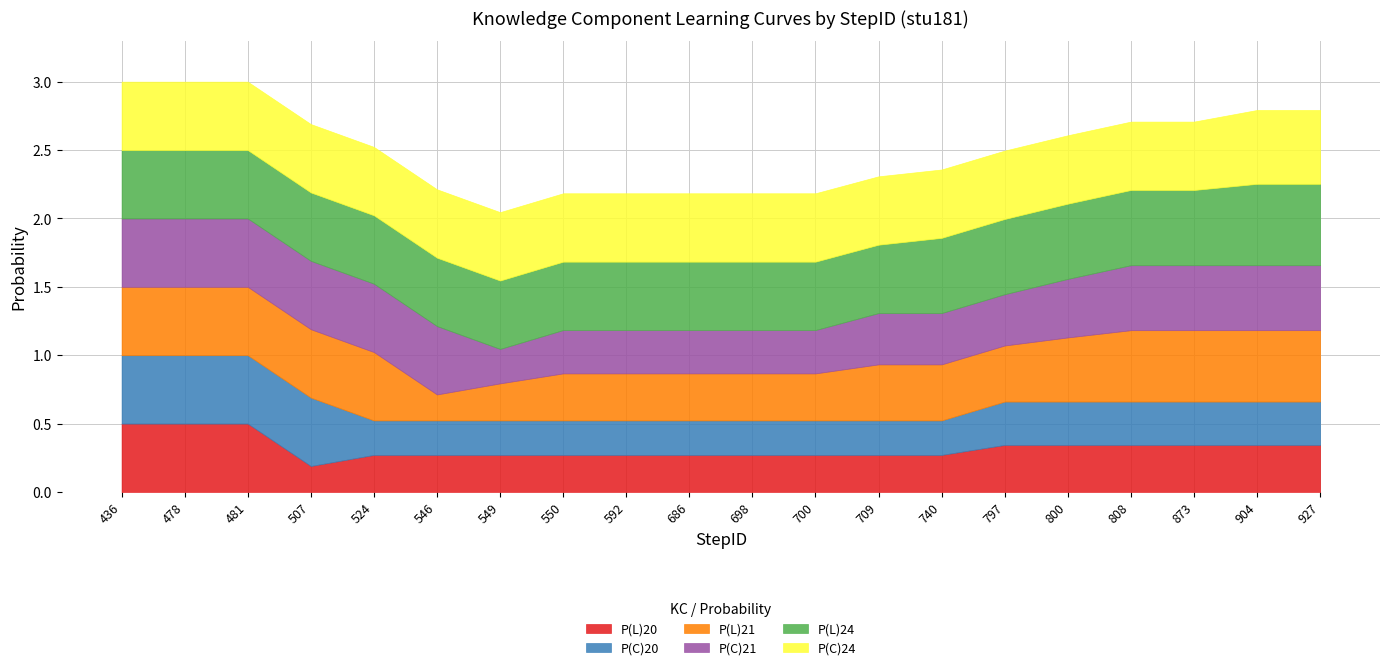

Rank the series by their maximum value, from lowest to highest.

P(L)20, P(C)20, P(C)21, P(L)21, P(C)24, P(L)24